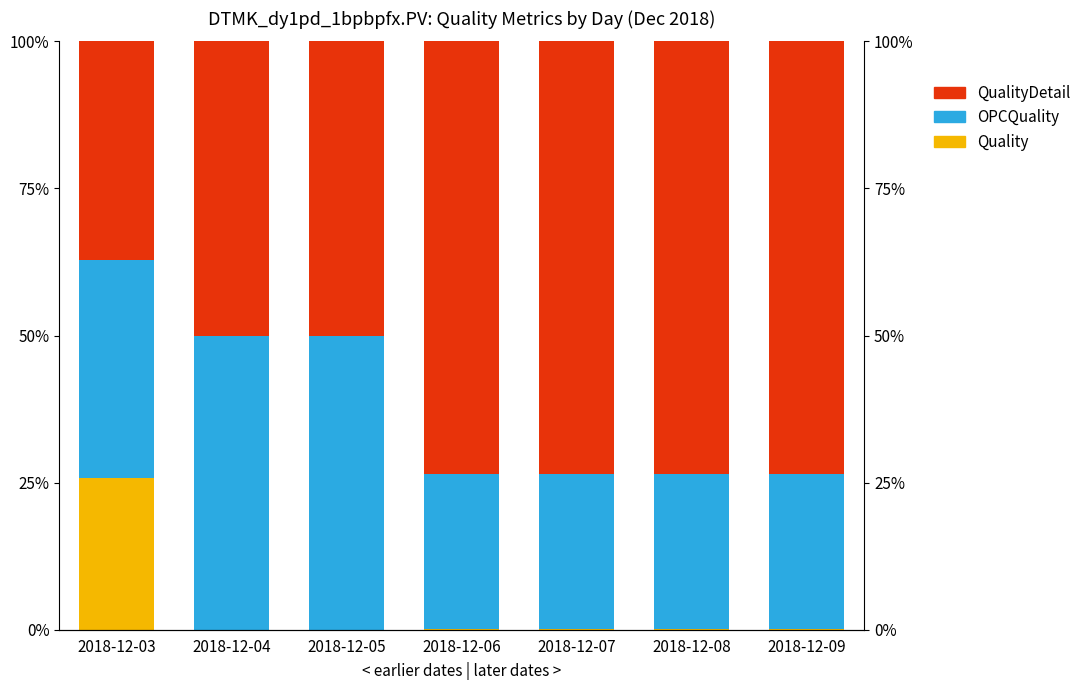

Which series has the largest range (max minus min)?

QualityDetail